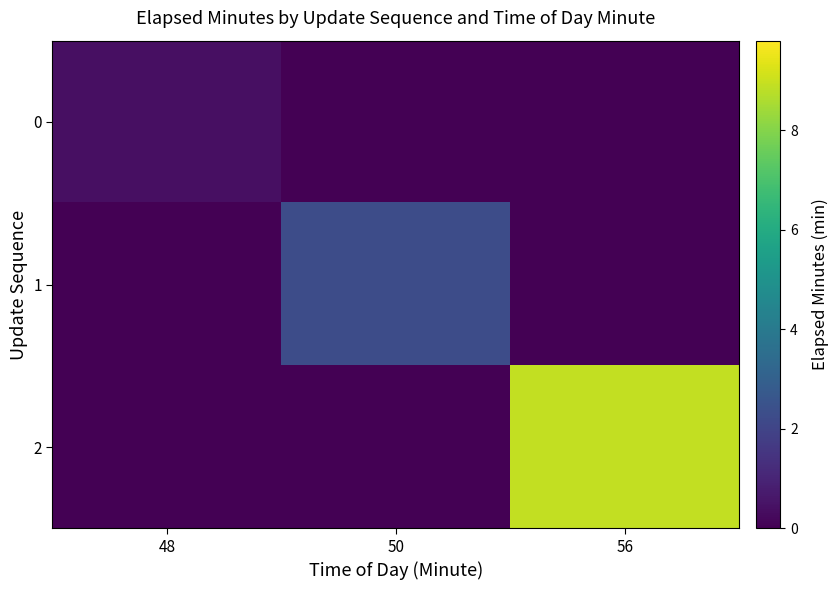

Reading left to right, what are all the values shown in this chart?

0: 48=0.4	50=0.0	56=0.0
1: 48=0.0	50=2.3	56=0.0
2: 48=0.0	50=0.0	56=8.9